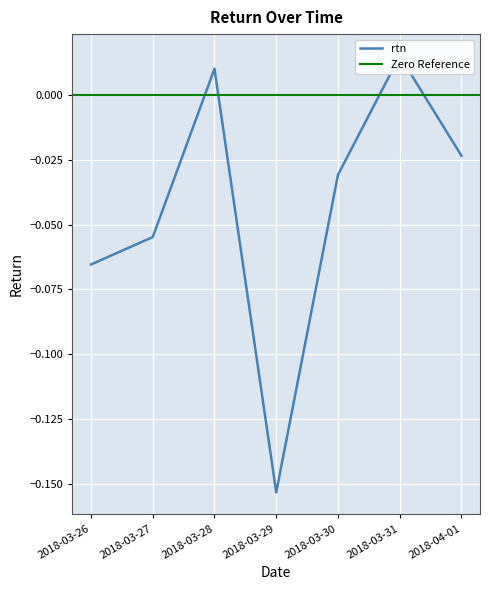

Rank the categories by value from highest to lowest.

2018-03-31, 2018-03-28, 2018-04-01, 2018-03-30, 2018-03-27, 2018-03-26, 2018-03-29